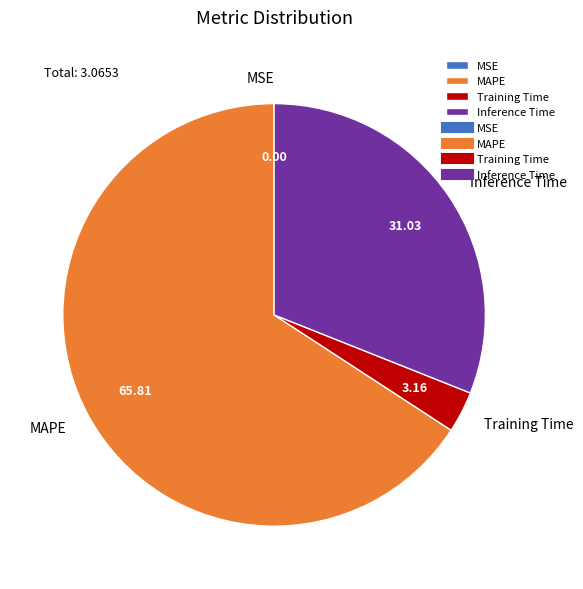

Is there a majority slice in this chart?

Yes